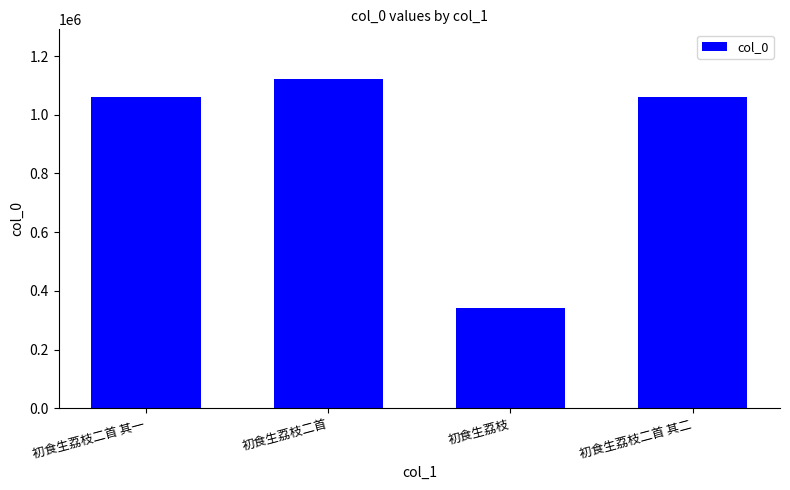

Count the number of data series in this chart.

1